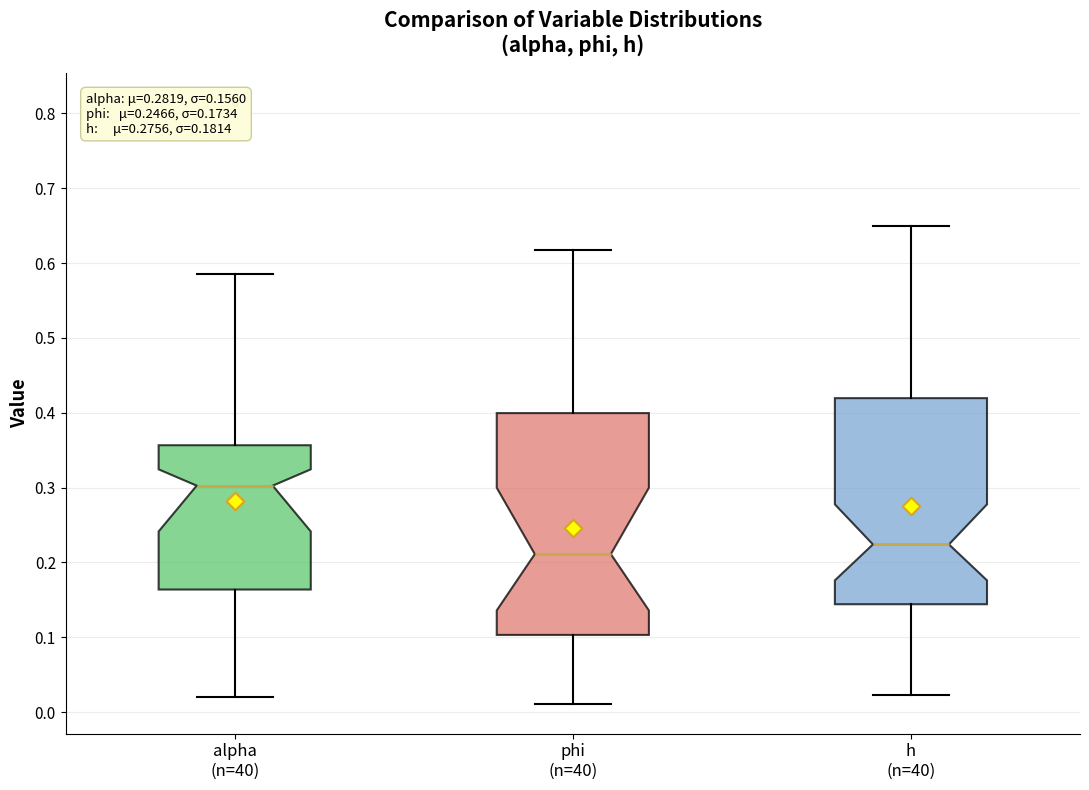

Comparing the boxes themselves (not the whiskers), which one is the tallest?

phi (n=40)